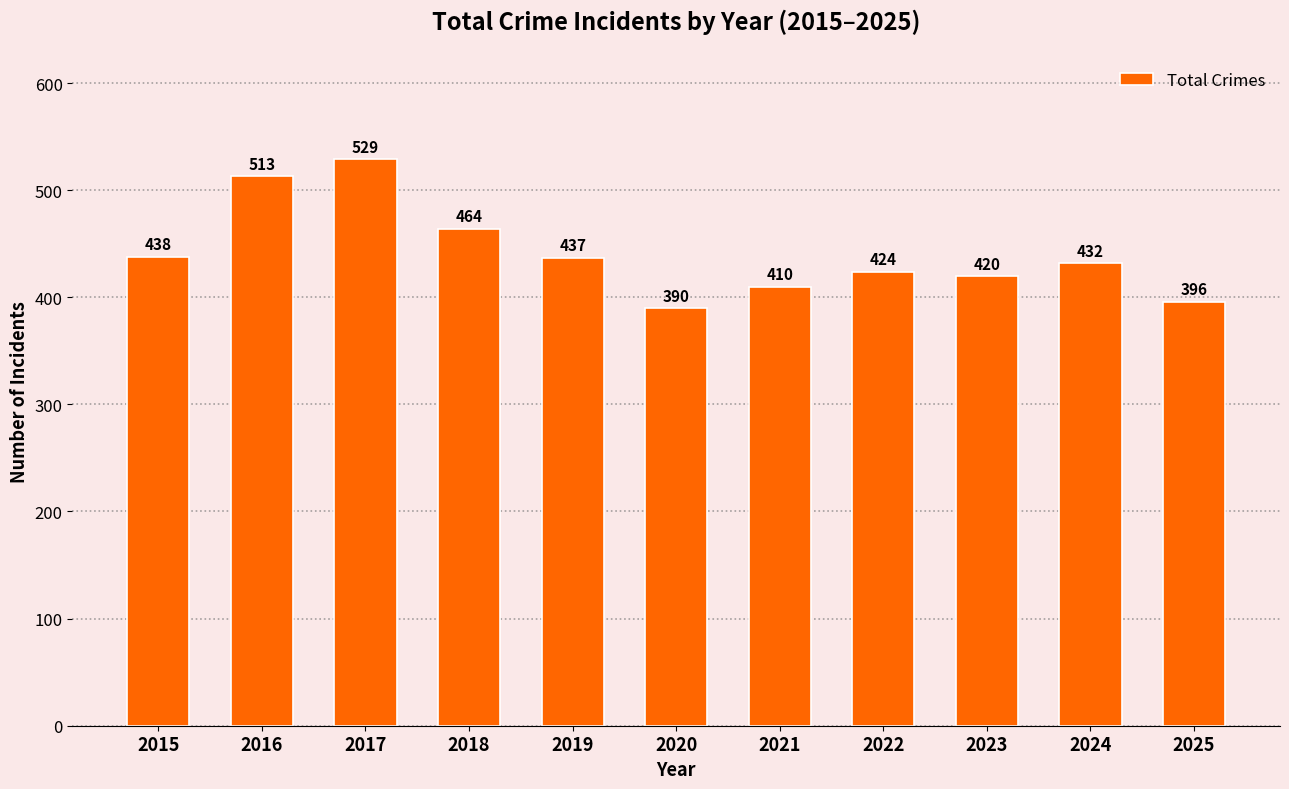

What is the average value?

441